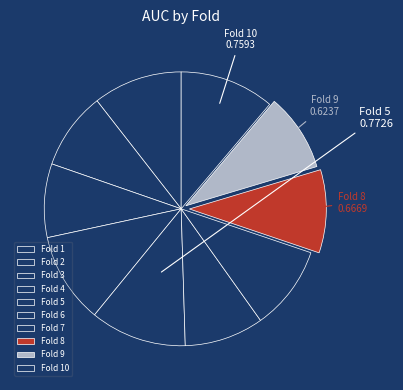

How many segments does this pie chart have?

10